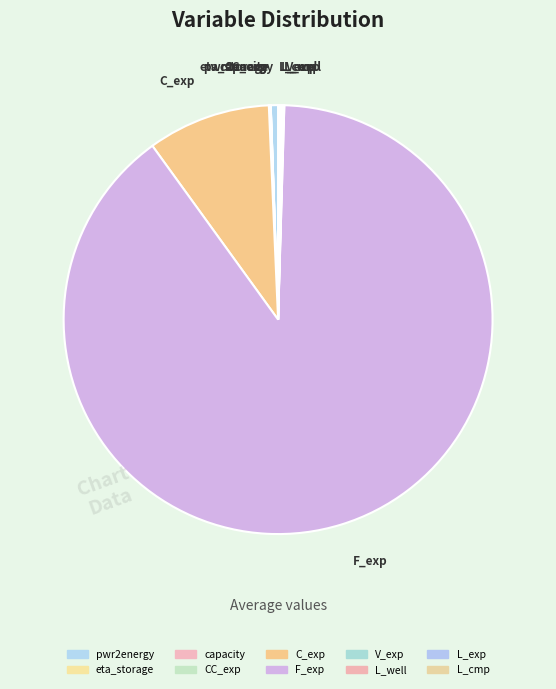

Rank the categories by value from highest to lowest.

F_exp, C_exp, pwr2energy, L_well, L_exp, L_cmp, capacity, V_exp, CC_exp, eta_storage